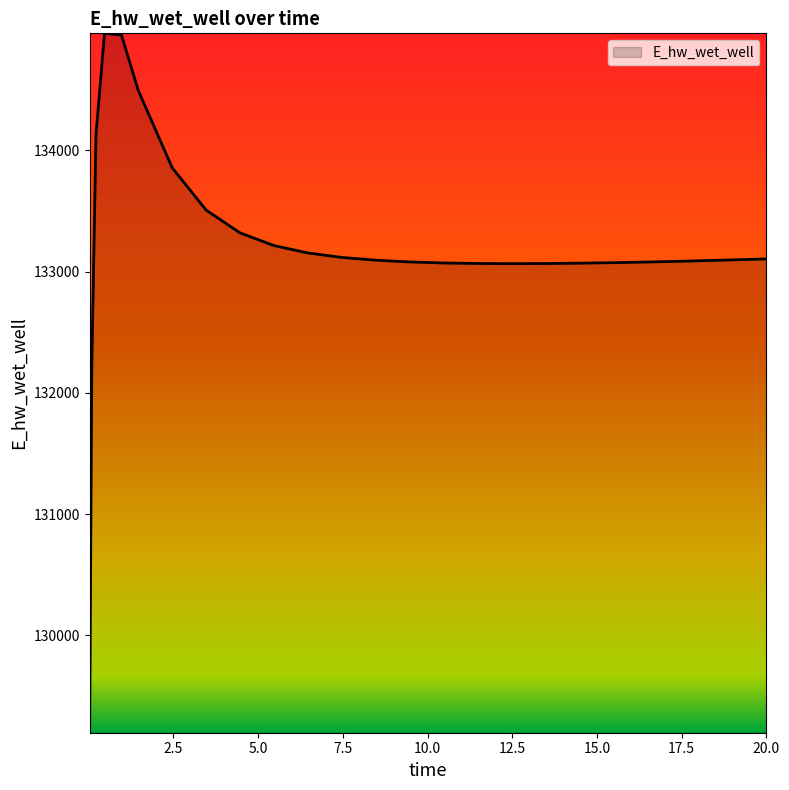

What is the minimum value shown in the chart?

129196.0